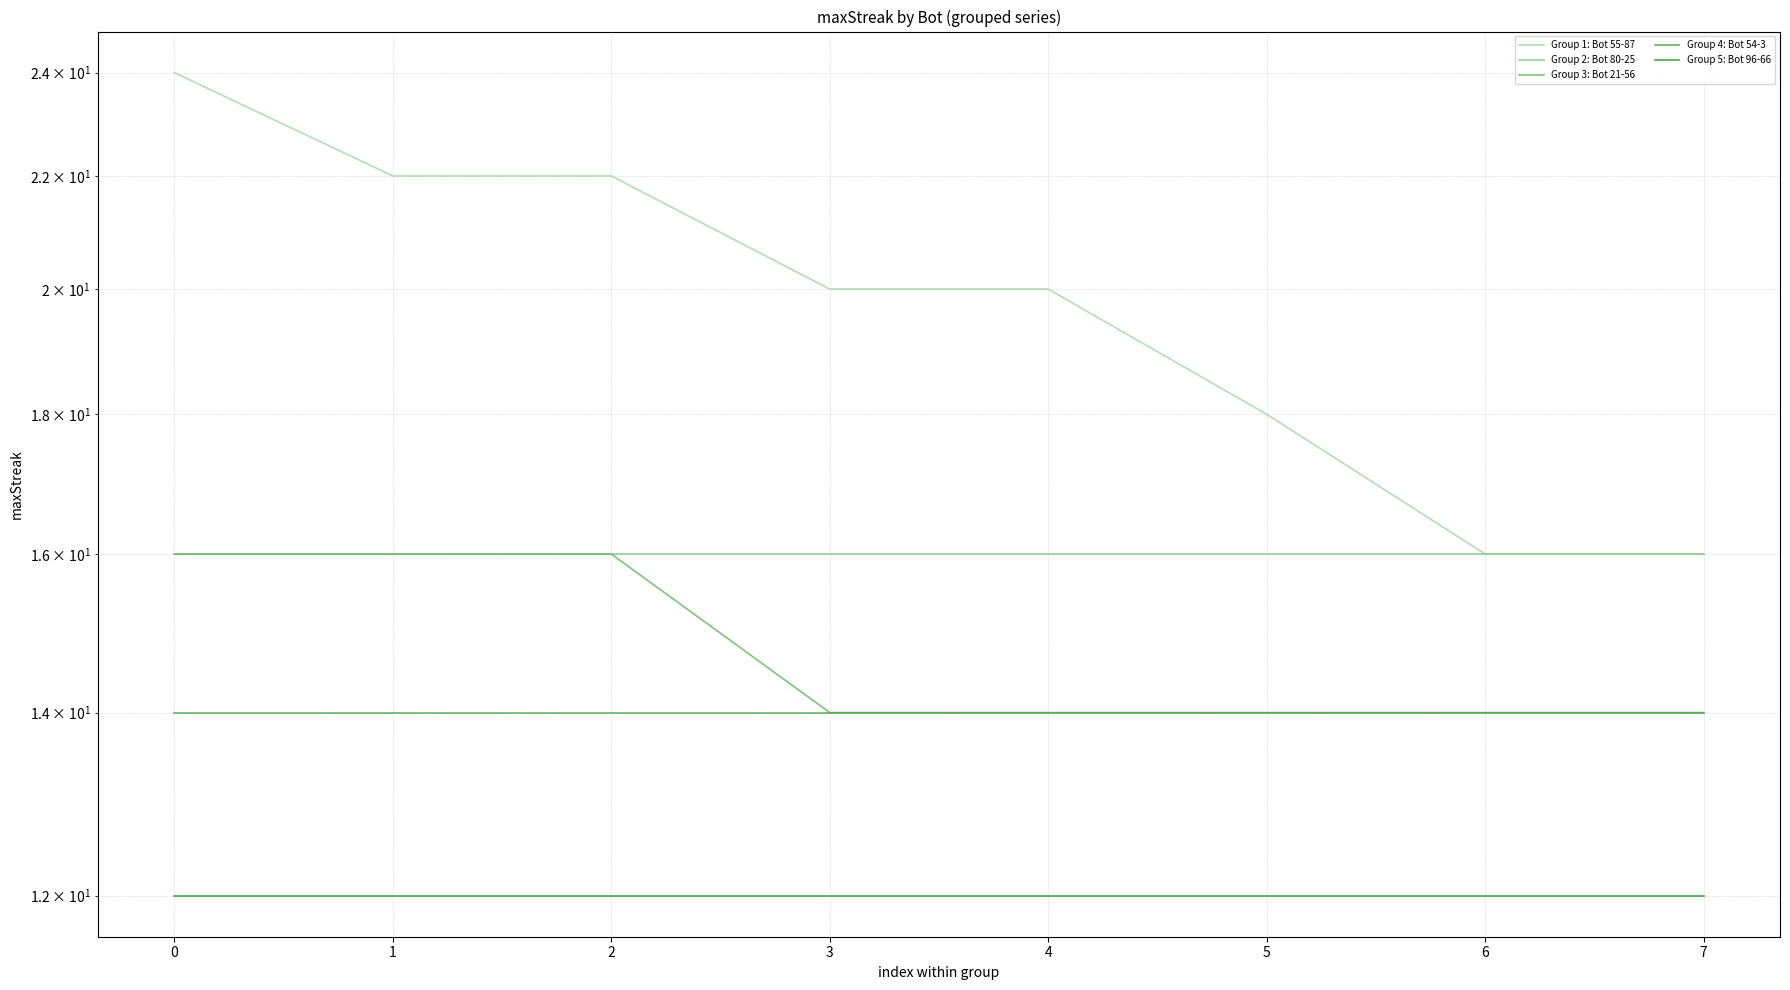

Reading left to right, extract all data points from this chart.

Group 1: Bot 55-87: 24	22	22	20	20	18	16	16
Group 2: Bot 80-25: 16	16	16	16	16	16	16	16
Group 3: Bot 21-56: 16	16	16	14	14	14	14	14
Group 4: Bot 54-3: 14	14	14	14	14	14	14	14
Group 5: Bot 96-66: 12	12	12	12	12	12	12	12